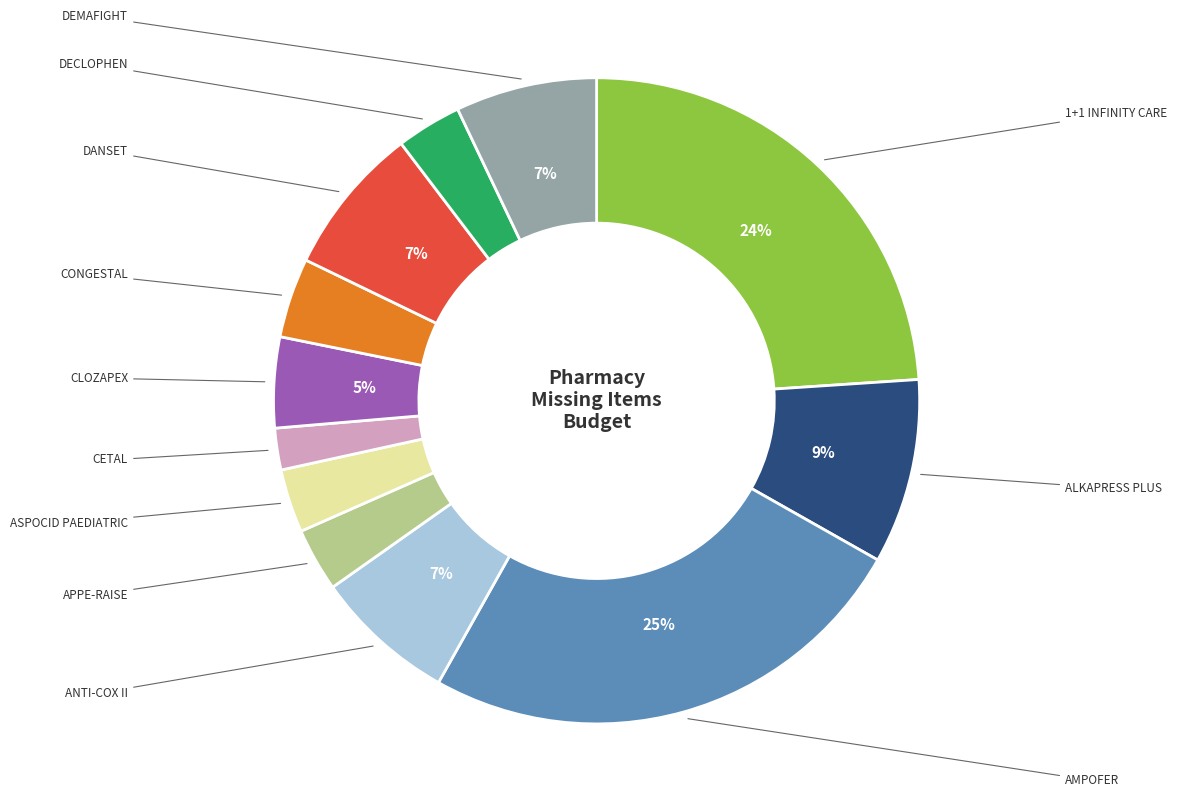

To the nearest percent, what is the average slice percentage?

8%